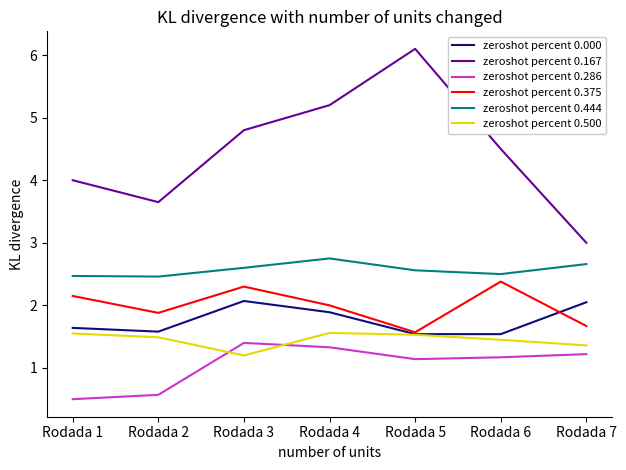

Between which two adjacent categories do zeroshot percent 0.286 and zeroshot percent 0.500 first intersect?

Rodada 2 and Rodada 3